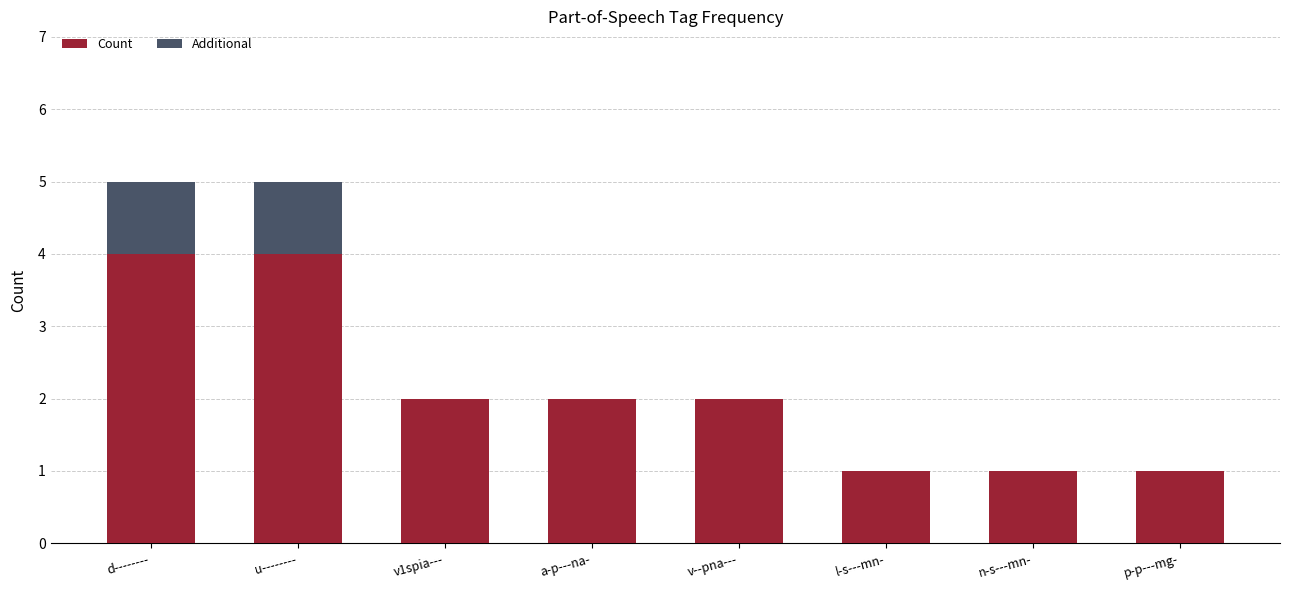

What is the maximum value for Count?

4